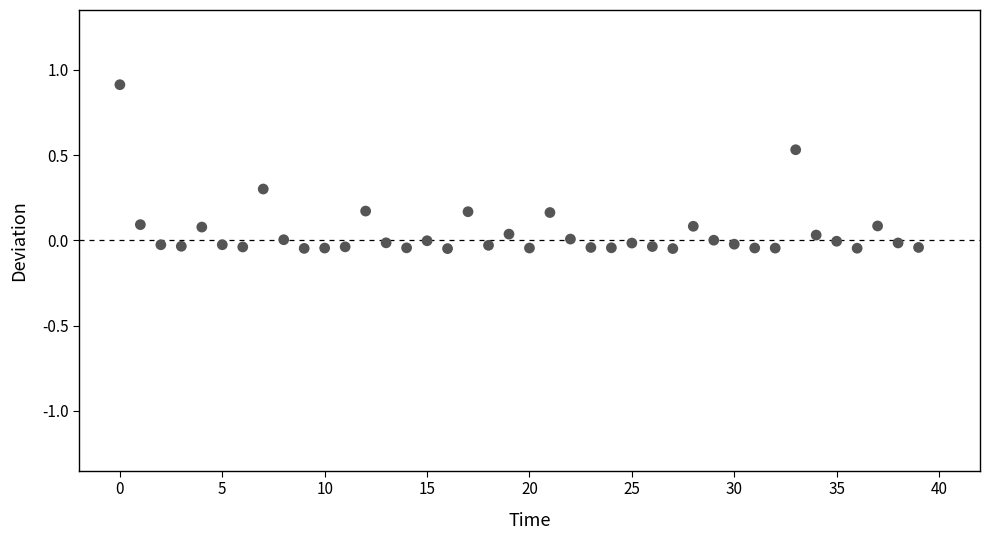

What is the range of Y values (max minus min)?

1.0